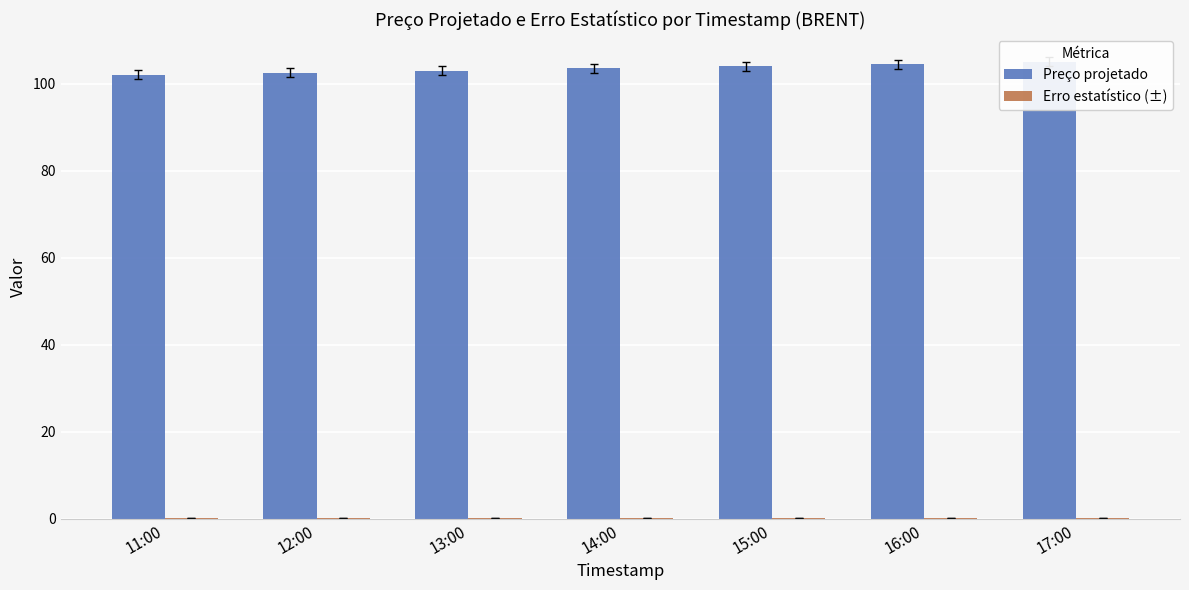

True or false: Preço projetado has a value of 31.2 at 13:00.

False